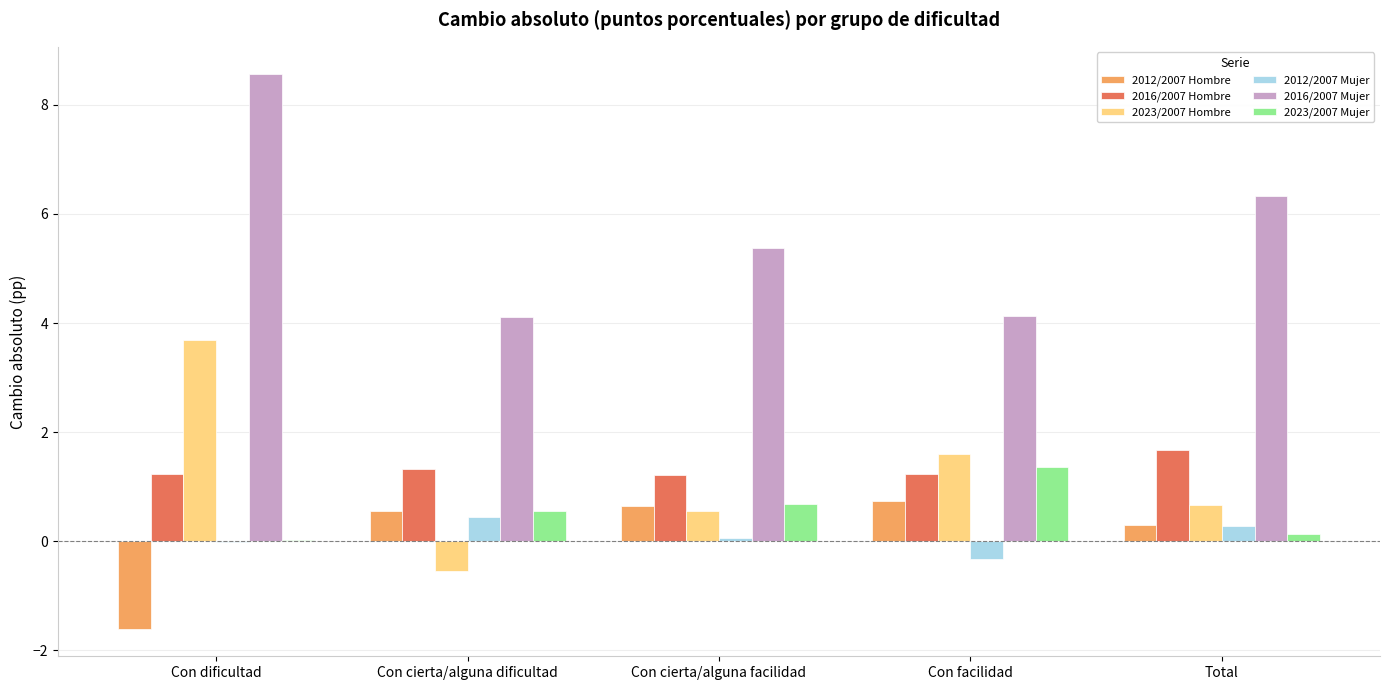

Read the 2012/2007 Mujer value at Con facilidad.

-0.3